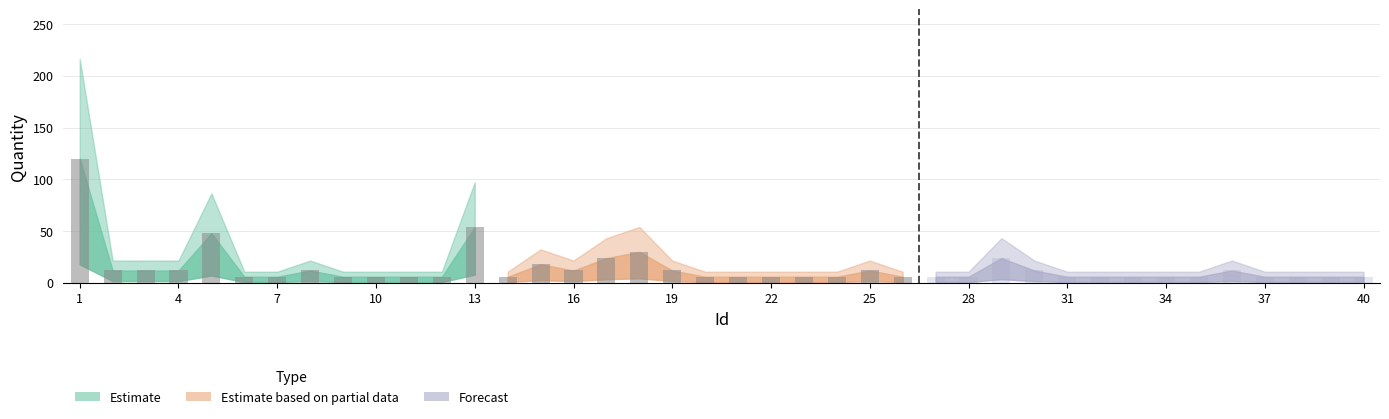

What is the smallest value displayed?

6